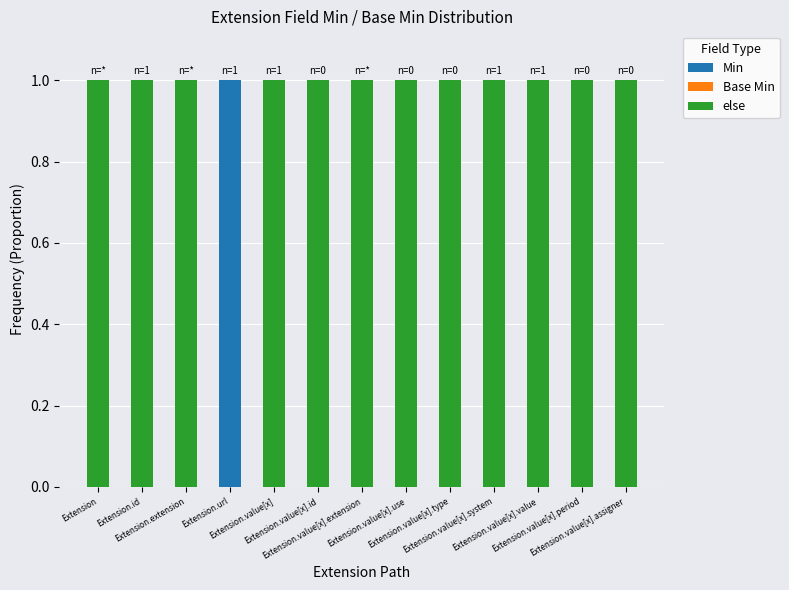

What is the total value across all series at Extension.value[x].value?

1